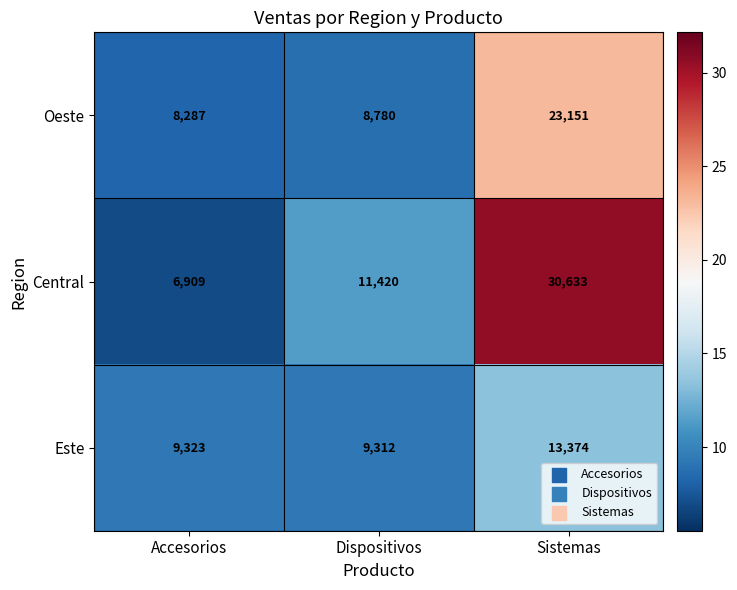

List the series in order of their peak value, highest first.

Central, Oeste, Este